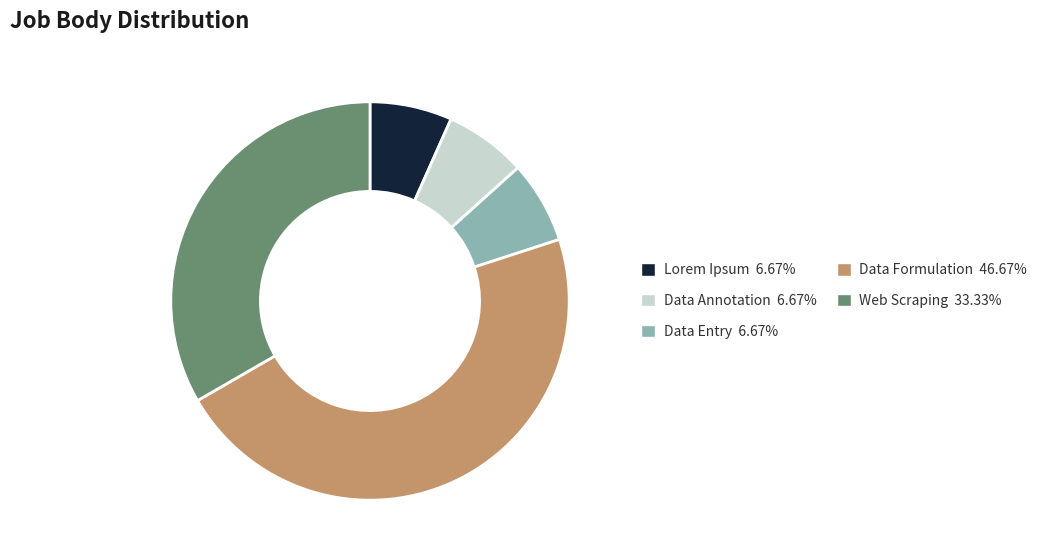

Does Web Scraping 33.33% represent more than half of the total?

No